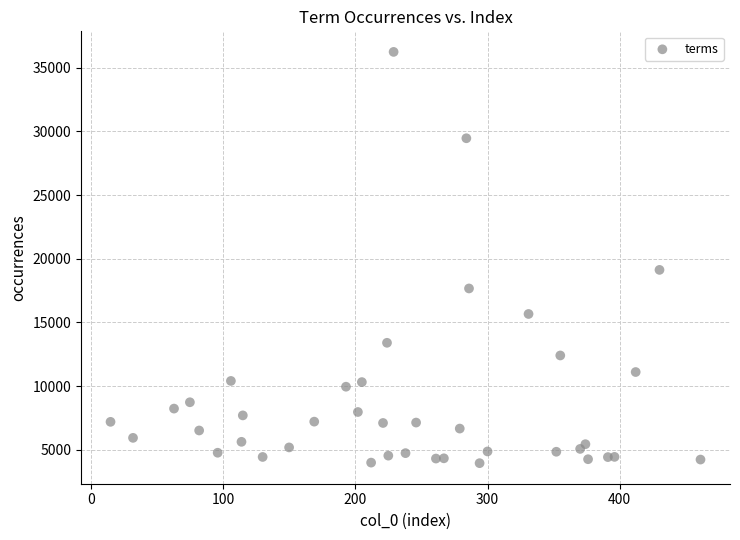

What is the range of Y values (max minus min)?

32295